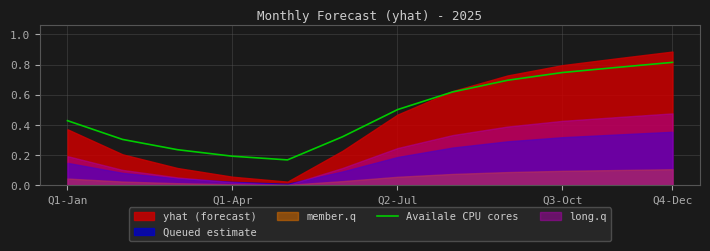

At which label does Availale CPU cores reach its peak?

Q4-Dec